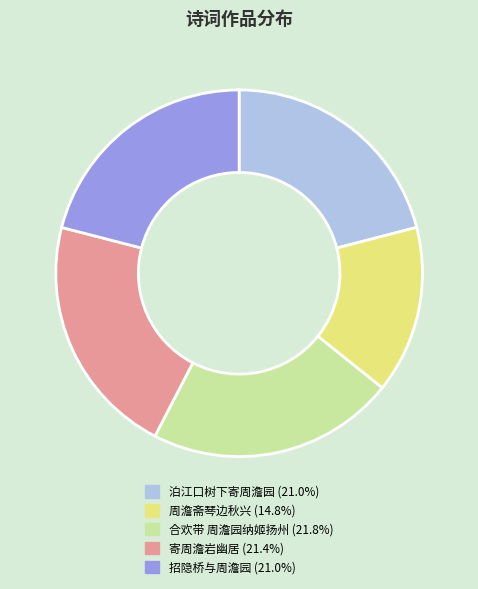

Does 周澹斋琴边秋兴 account for over 50% of the chart?

No